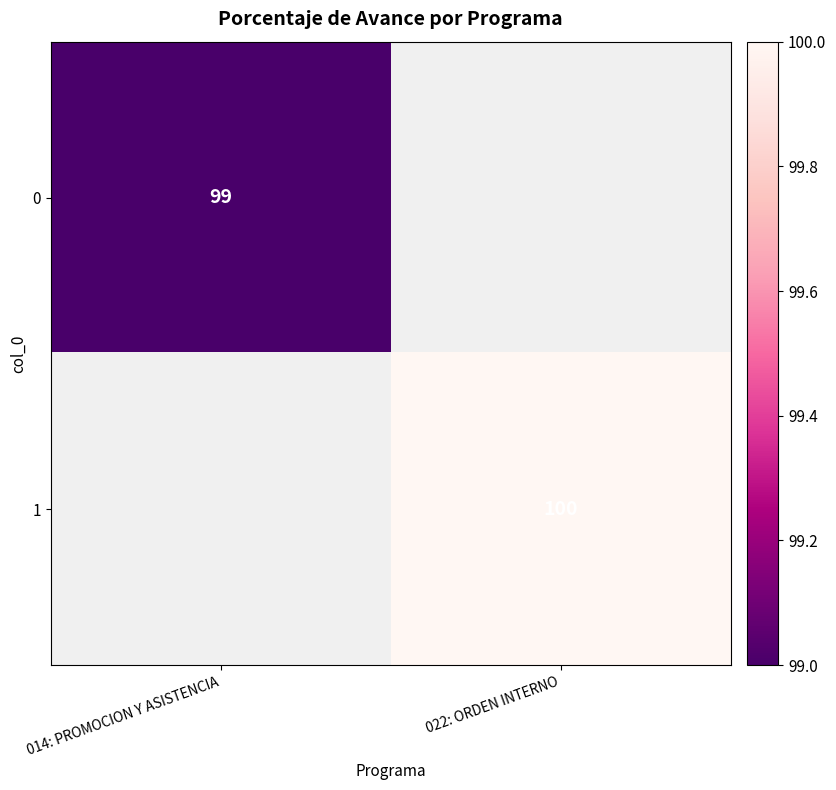

The 1 series shows 64 at 022: ORDEN INTERNO. True or false?

False